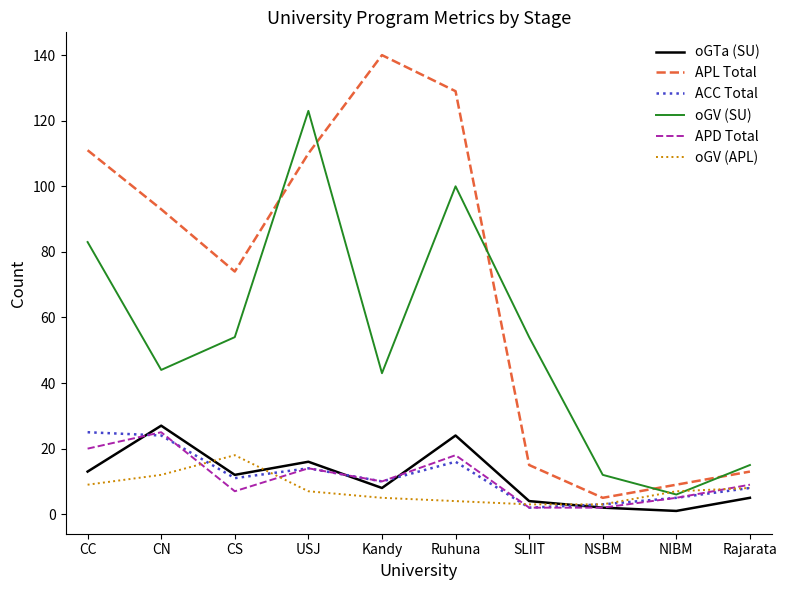

Is the value of oGV (APL) at NSBM greater than the value of APL Total at CS?

No